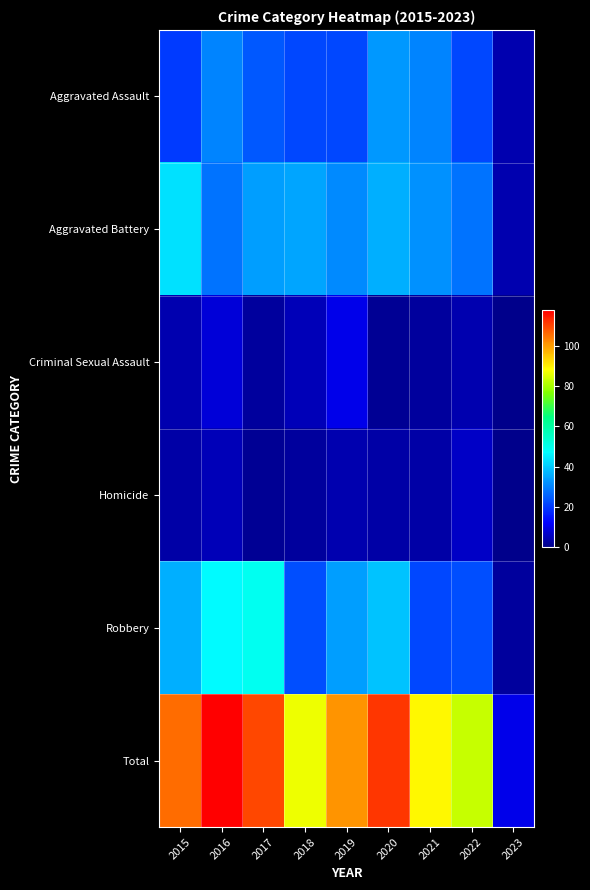

What is the greatest value displayed?

118